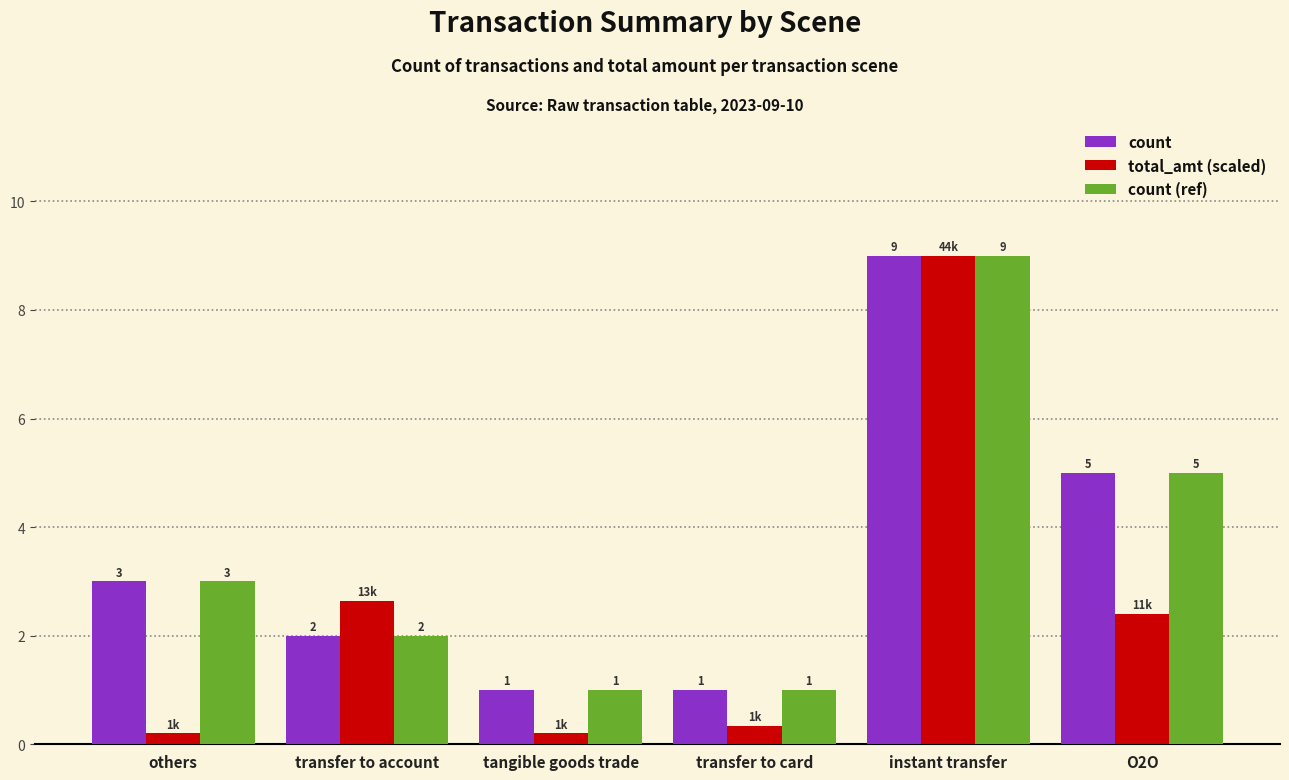

What is the approximate value of count at transfer to account?

2.0